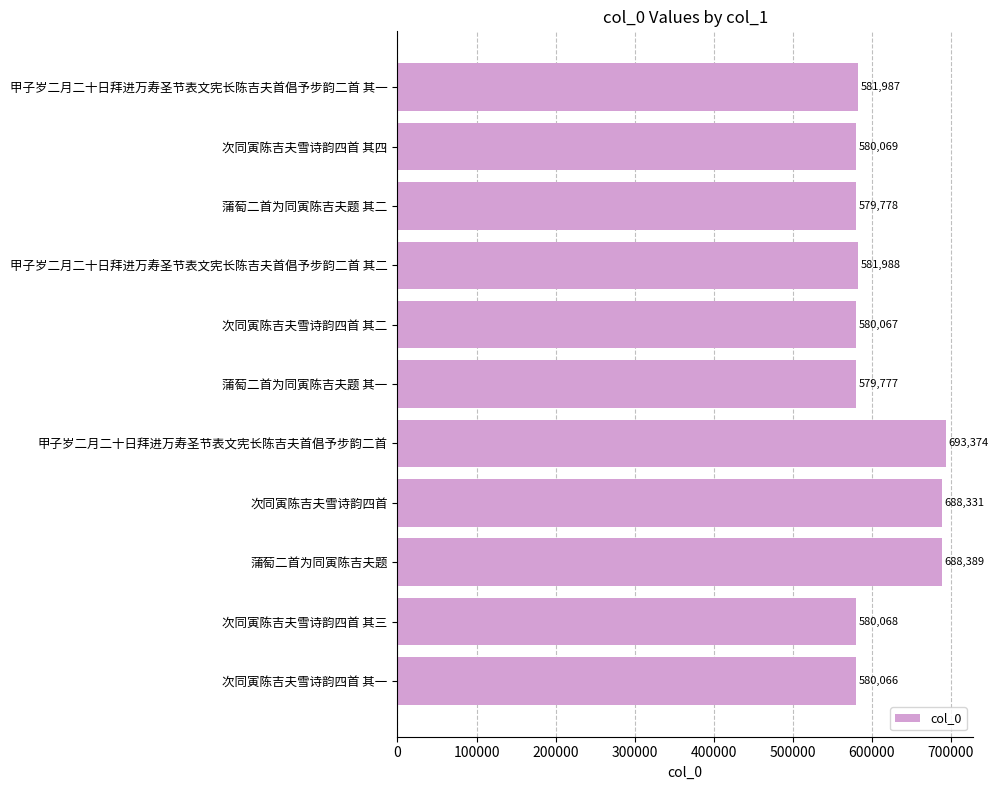

Rank the categories by value from highest to lowest.

甲子岁二月二十日拜进万寿圣节表文宪长陈吉夫首倡予步韵二首, 蒲萄二首为同寅陈吉夫题, 次同寅陈吉夫雪诗韵四首, 甲子岁二月二十日拜进万寿圣节表文宪长陈吉夫首倡予步韵二首 其二, 甲子岁二月二十日拜进万寿圣节表文宪长陈吉夫首倡予步韵二首 其一, 次同寅陈吉夫雪诗韵四首 其四, 次同寅陈吉夫雪诗韵四首 其三, 次同寅陈吉夫雪诗韵四首 其二, 次同寅陈吉夫雪诗韵四首 其一, 蒲萄二首为同寅陈吉夫题 其二, 蒲萄二首为同寅陈吉夫题 其一